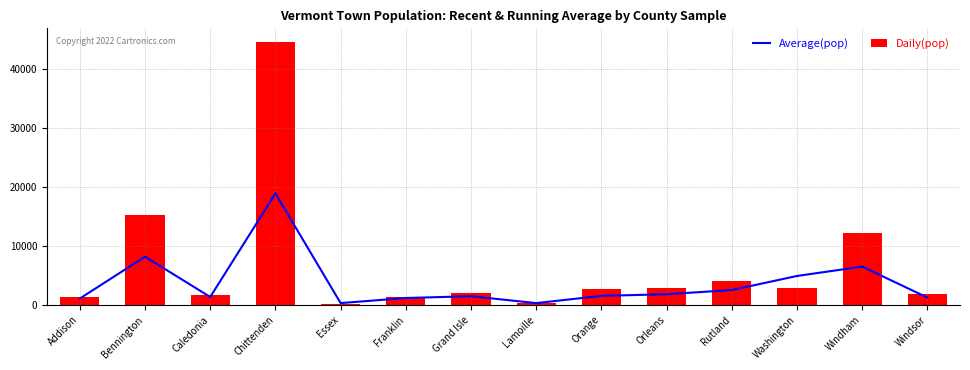

At which label is Average(pop) closest to 9625?

Bennington